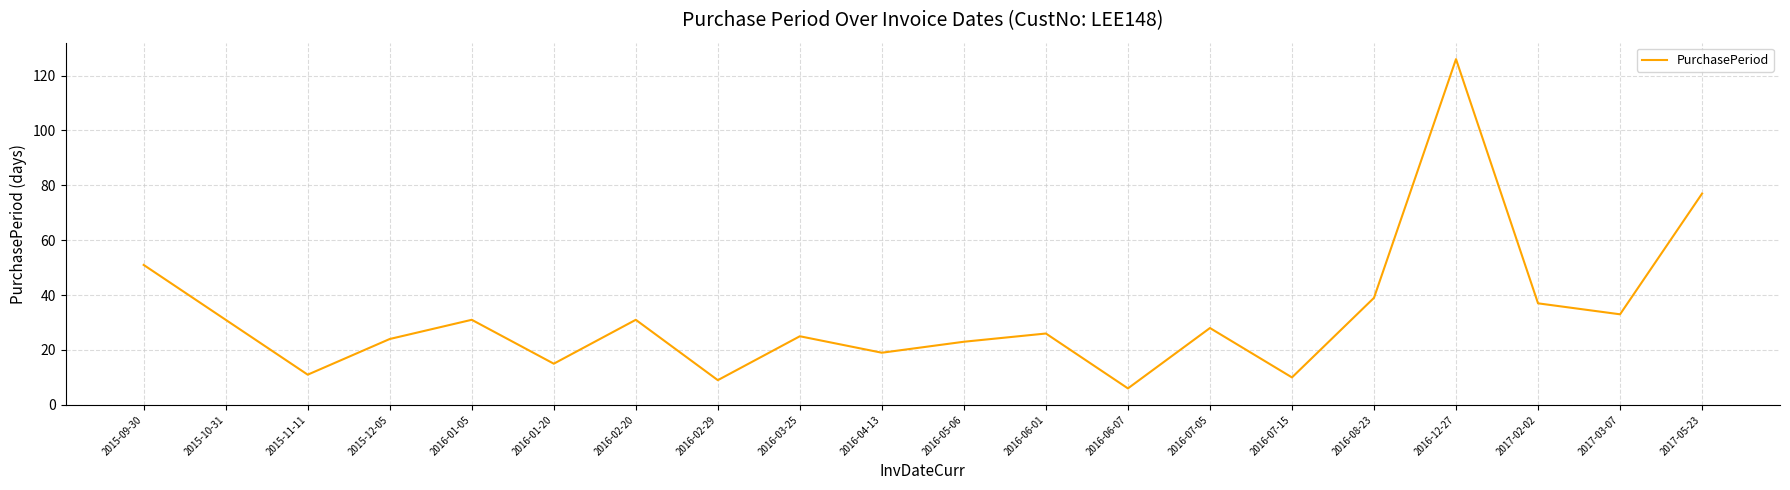

Where is the first local maximum?

2016-01-05